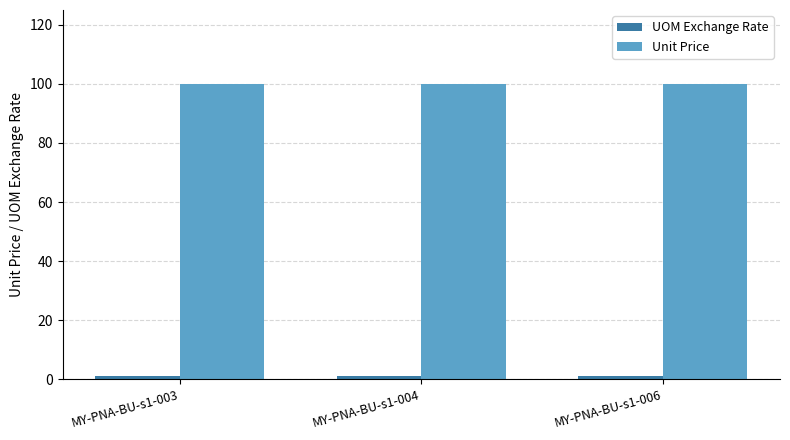

What is the greatest value displayed?

100